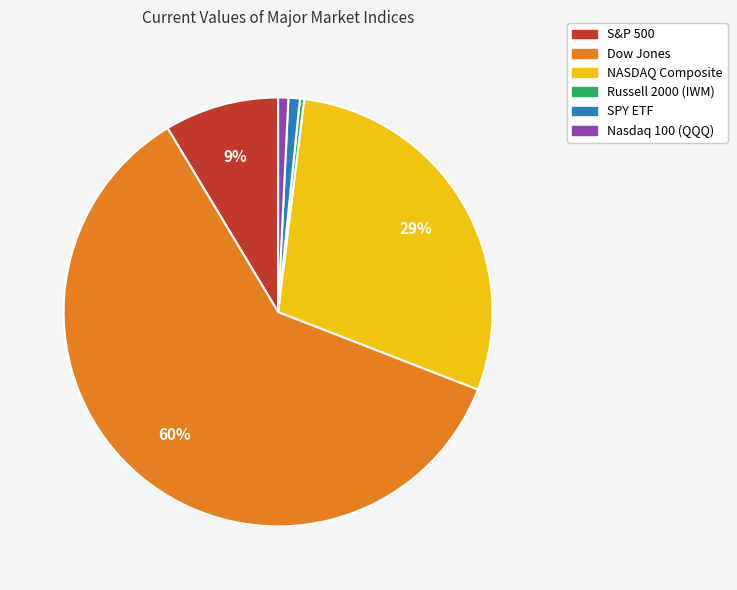

Does Dow Jones represent more than half of the total?

Yes